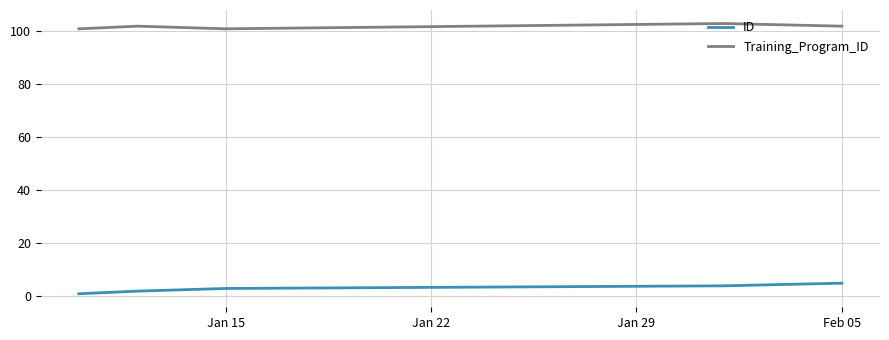

At how many categories does at least one series exceed 13?

5